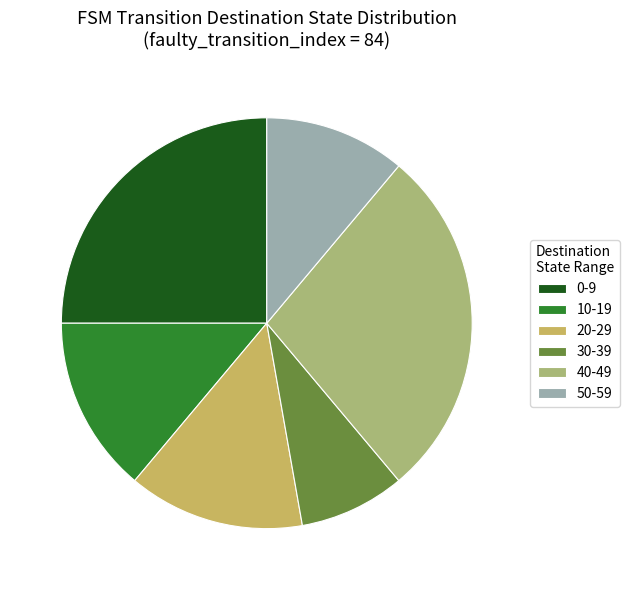

What is the ratio of the value at 30-39 to the value at 50-59?

0.7